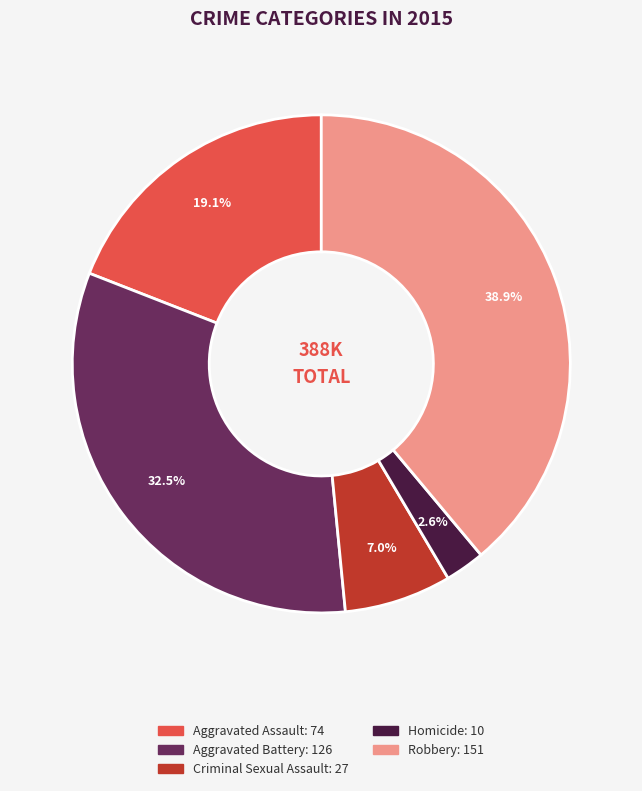

Does Criminal Sexual Assault represent more than half of the total?

No